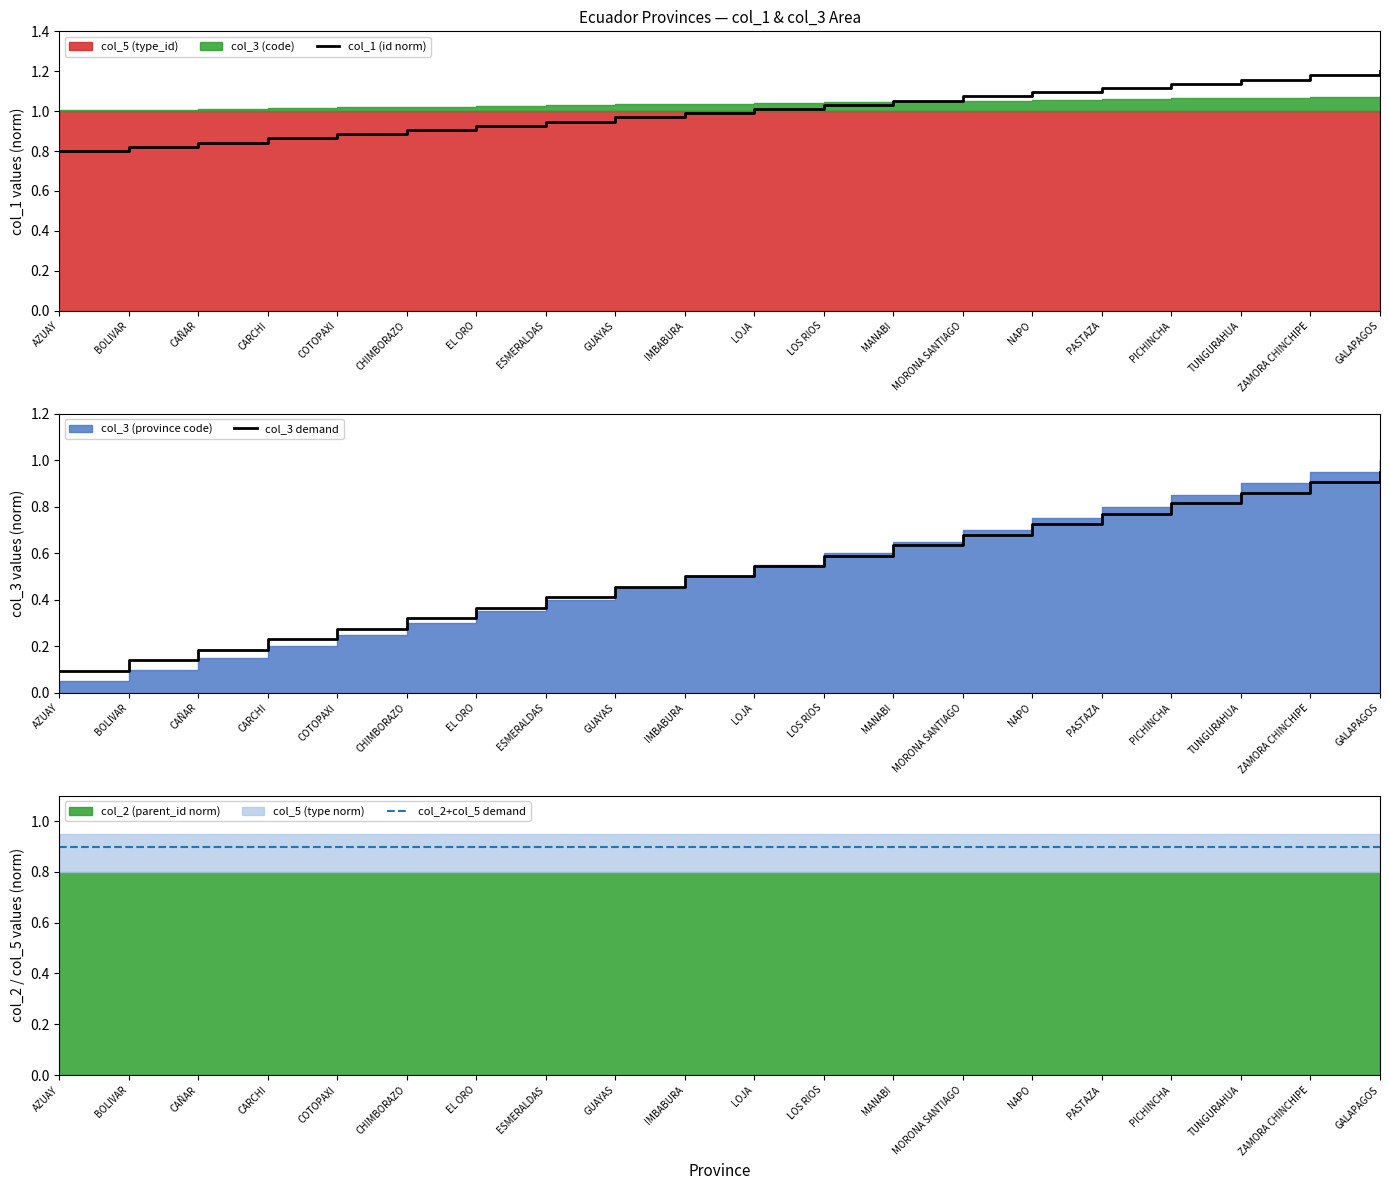

The value of col_1 (id norm) at PICHINCHA is 1.6. True or false?

False